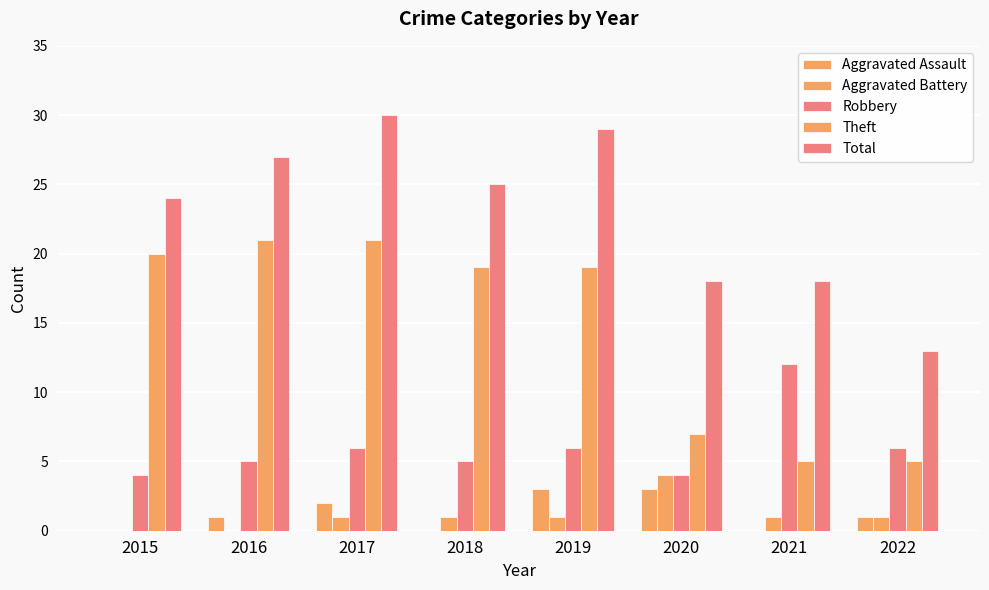

Does the chart contain stacked bars?

No